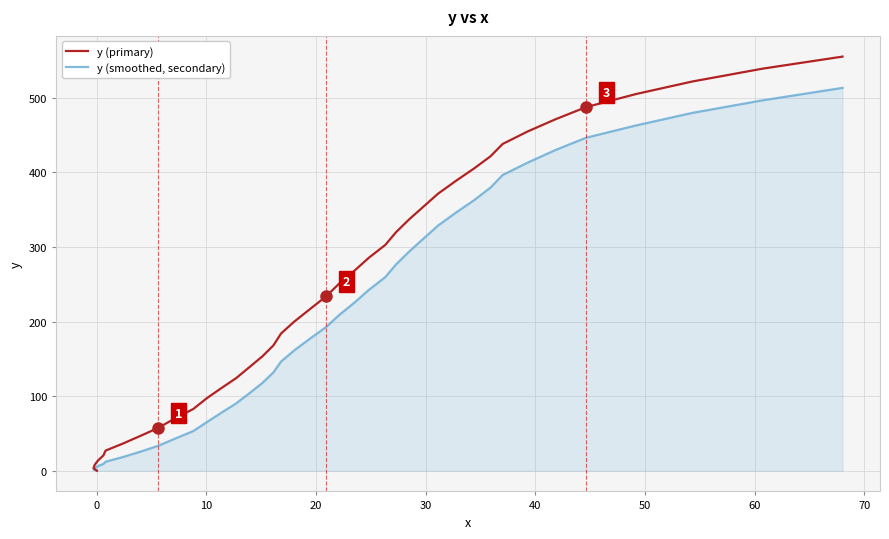

True or false: y (smoothed, secondary) has more than 0 interior local peaks.

False